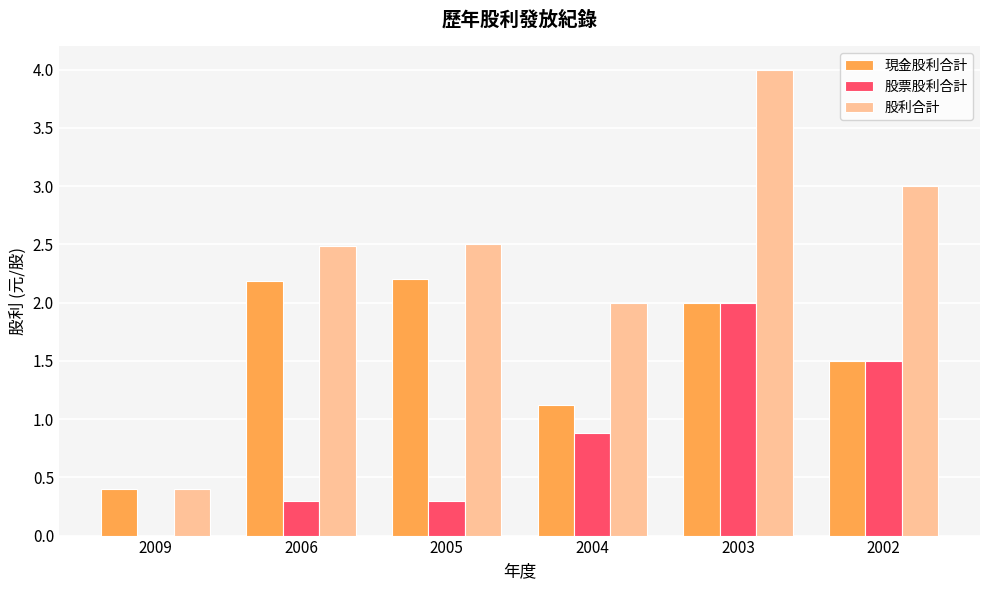

Is it true that 現金股利合計 equals 1.5 at 2002?

True